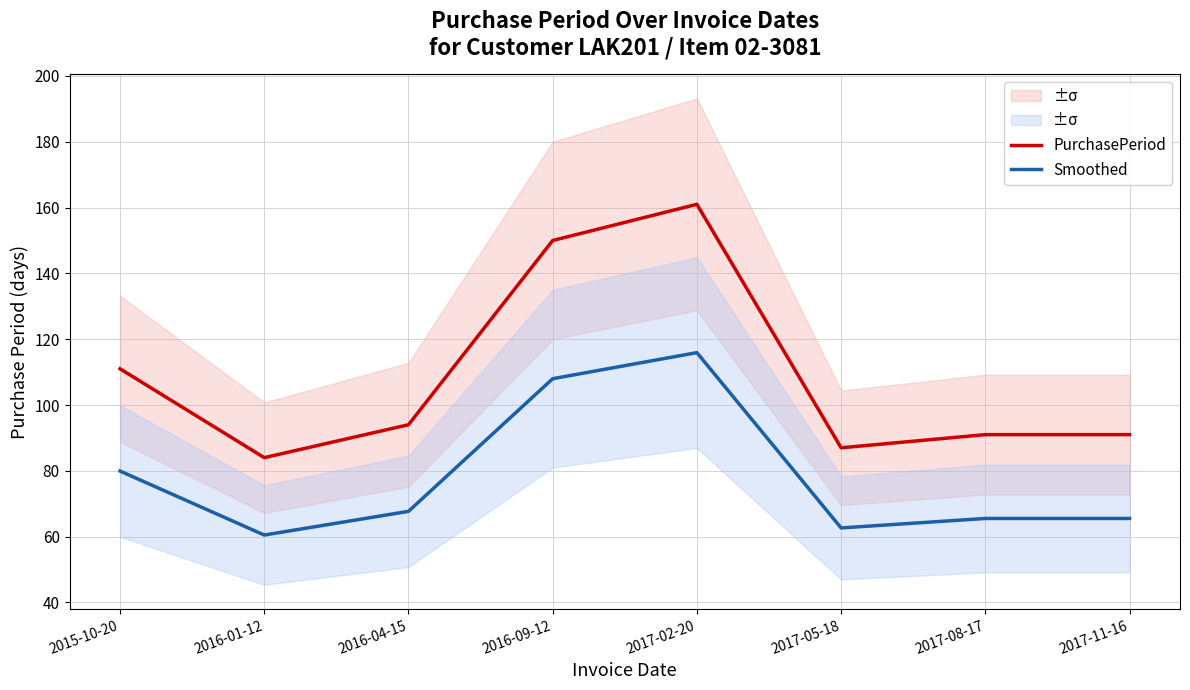

At 2017-11-16, list the series in order from smallest to largest.

Smoothed, PurchasePeriod